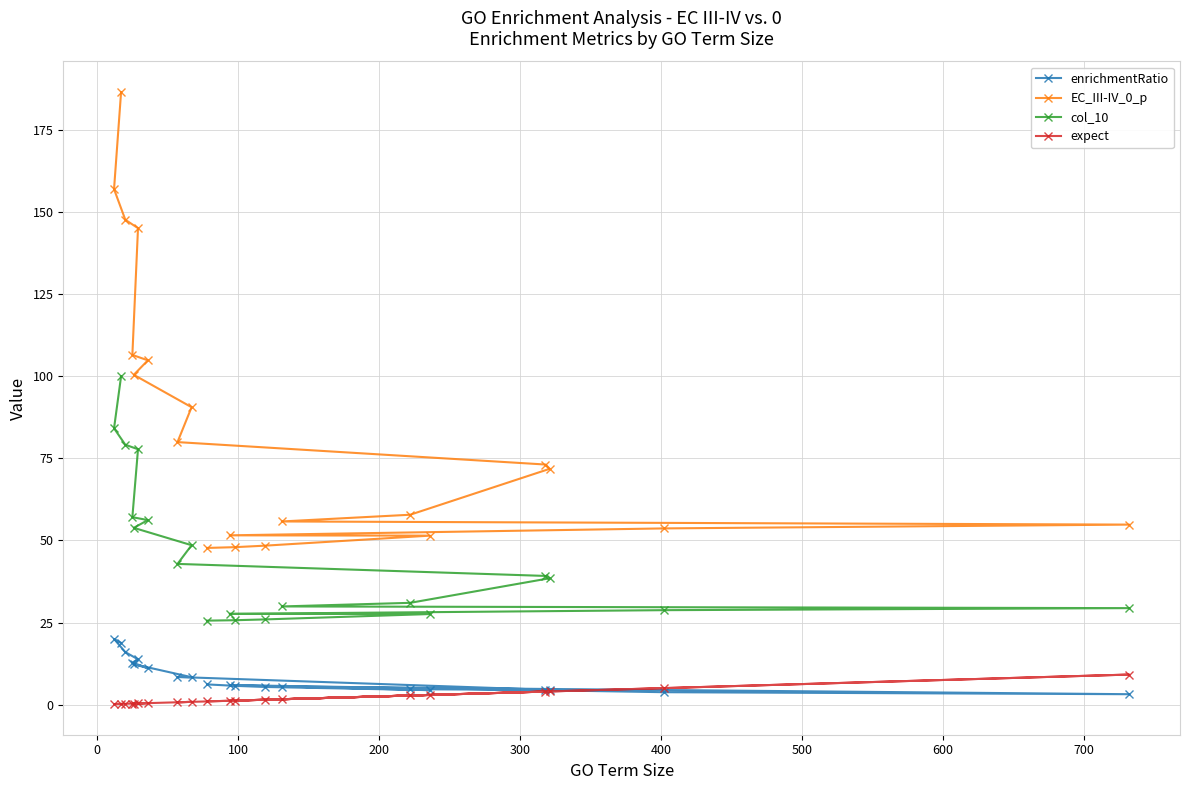

Which series has the largest total across all categories?

EC_III-IV_0_p